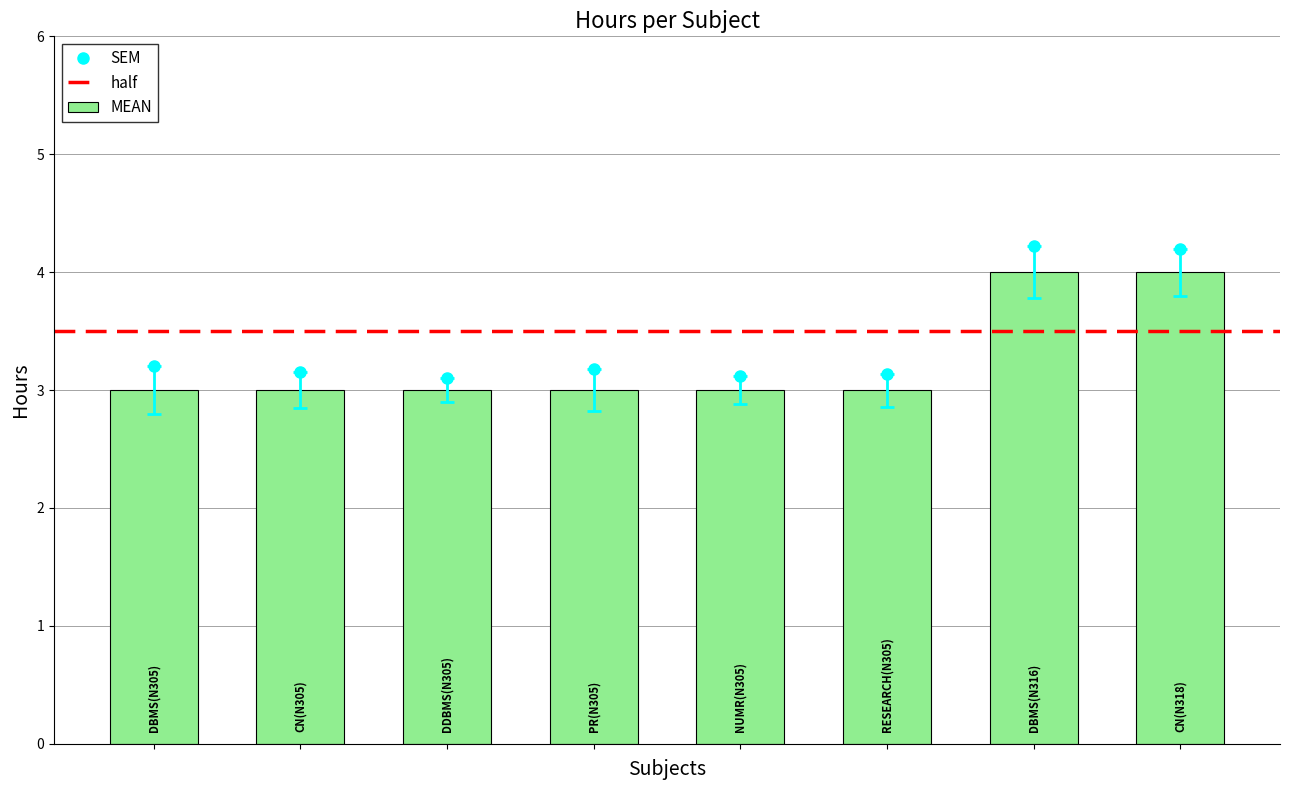

List the labels in order of value, largest first.

DBMS(N316), CN(N318), DBMS(N305), CN(N305), DDBMS(N305), PR(N305), NUMR(N305), RESEARCH(N305)